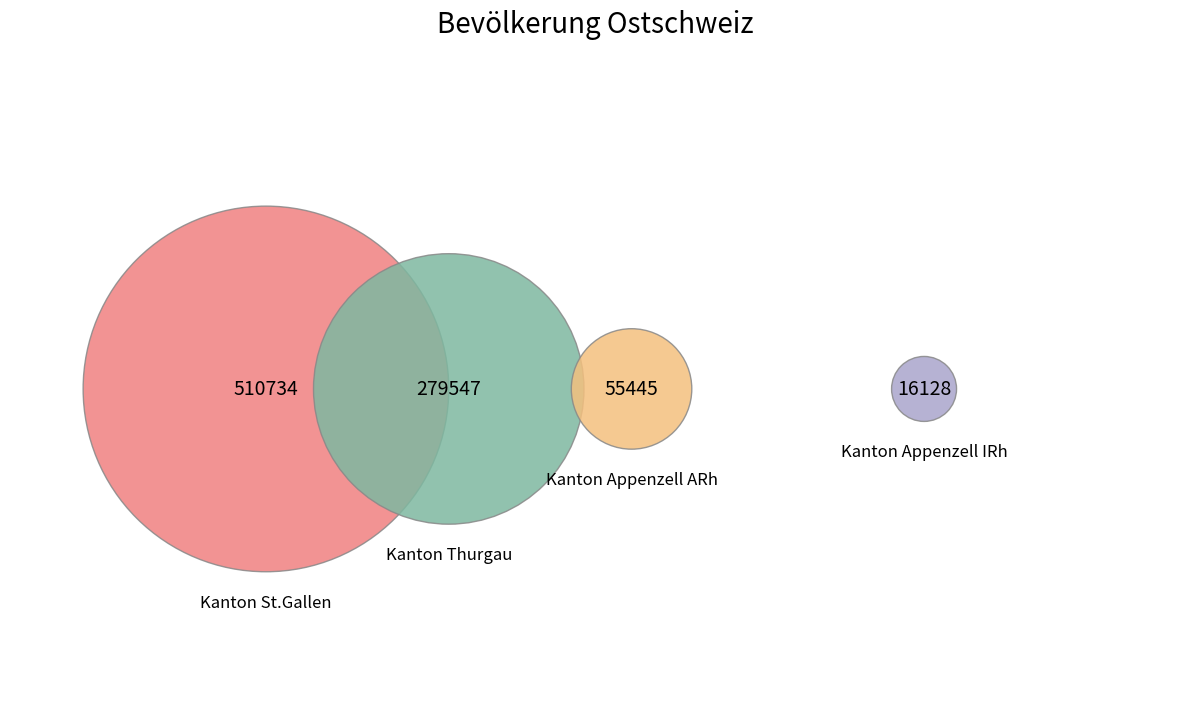

Count the number of slices in the pie.

4